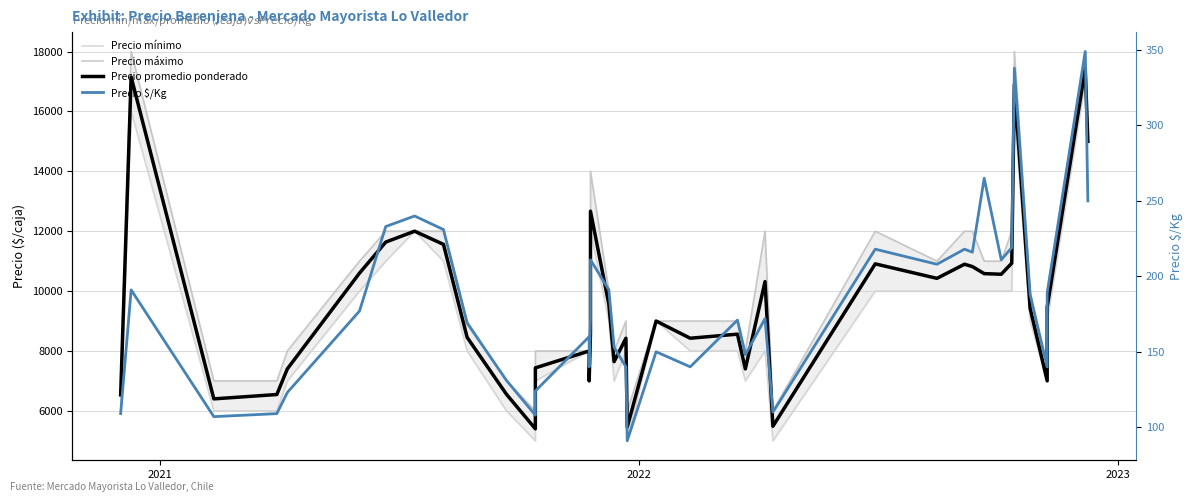

True or false: Precio $/Kg has more than 2 points higher than both neighbors.

True